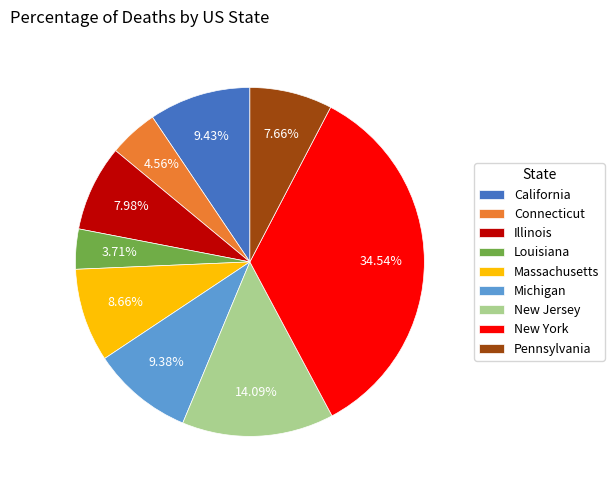

What is the smallest slice in the pie chart?

Louisiana